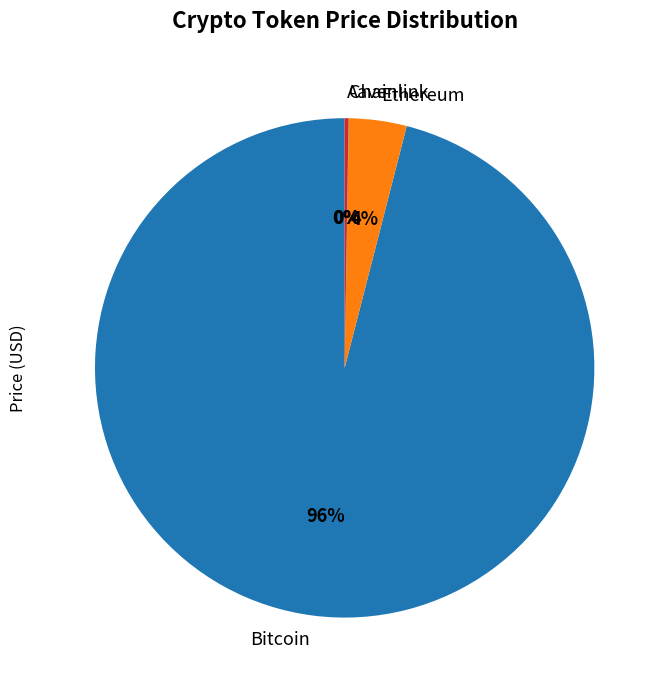

The Ethereum slice represents 4% of the pie. True or false?

True